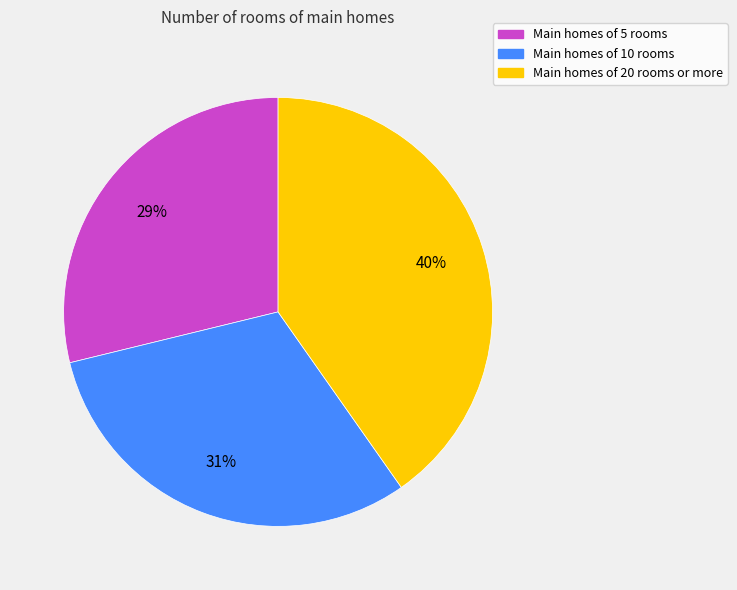

Does any single category account for the majority?

No